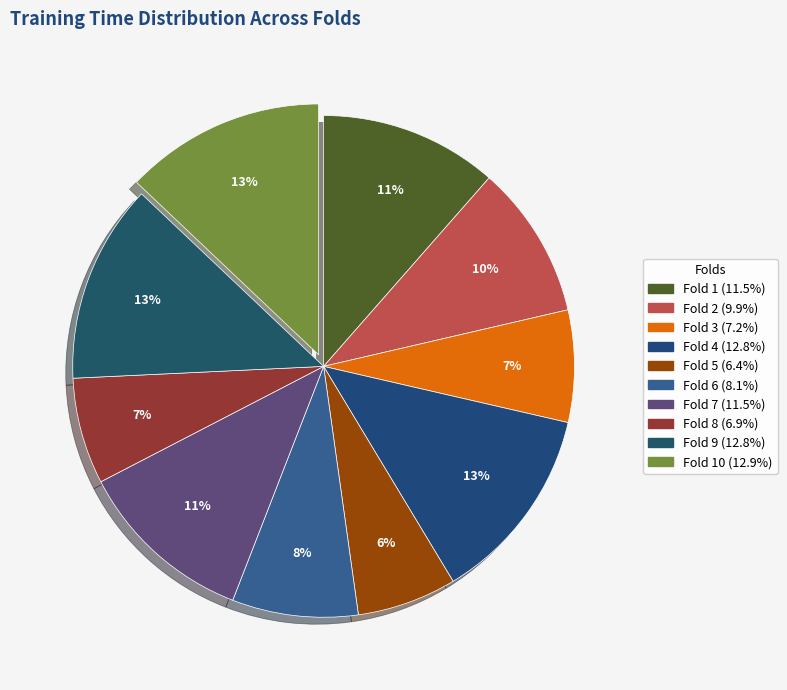

Rank the categories by value from highest to lowest.

Fold 10, Fold 9, Fold 4, Fold 7, Fold 1, Fold 2, Fold 6, Fold 3, Fold 8, Fold 5